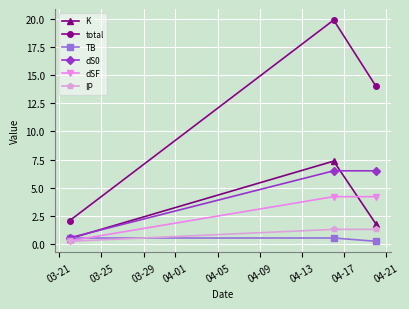

Which series has the largest total across all categories?

total